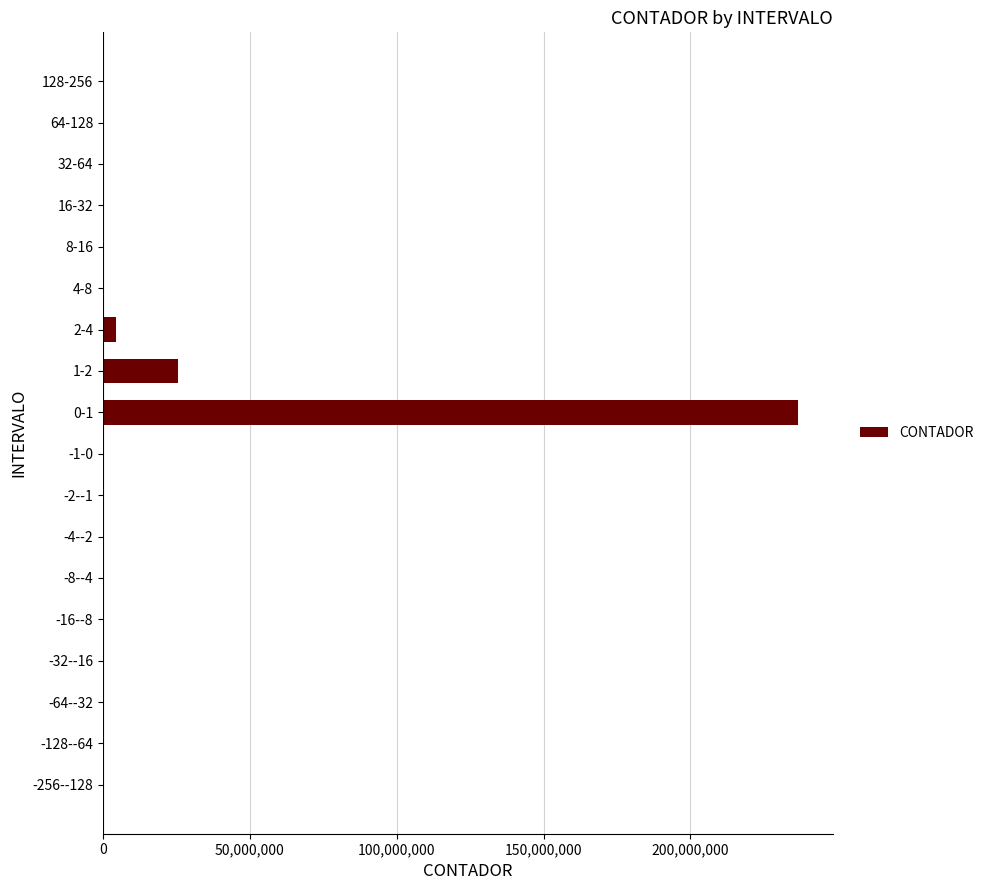

Which category has the highest value across all series?

0-1